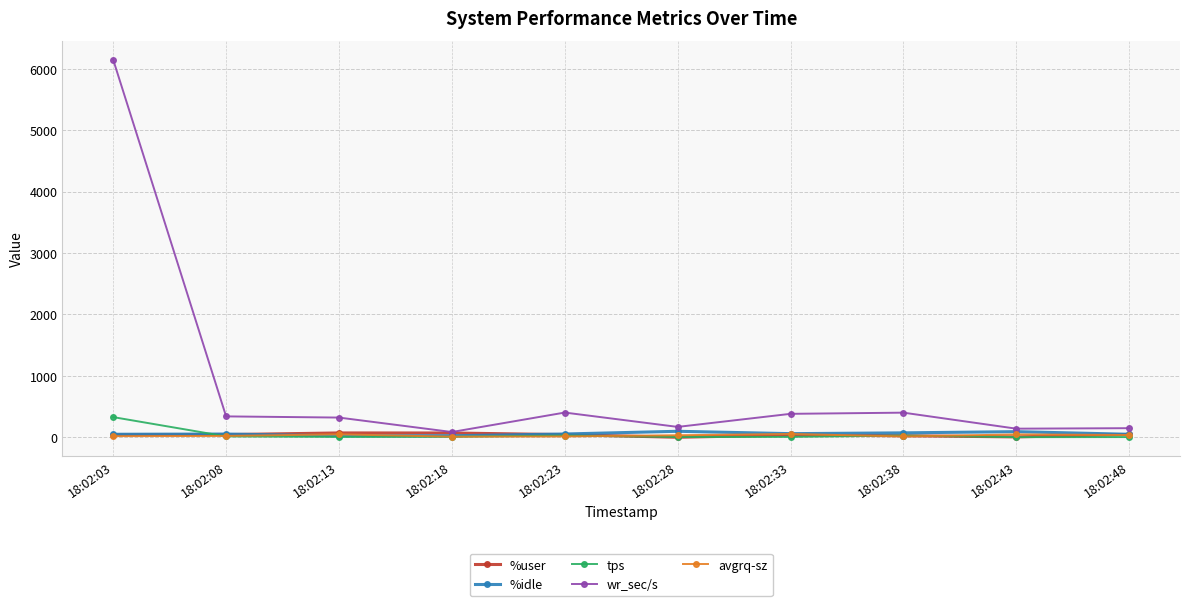

Which series changed the most between 18:02:03 and 18:02:08?

wr_sec/s